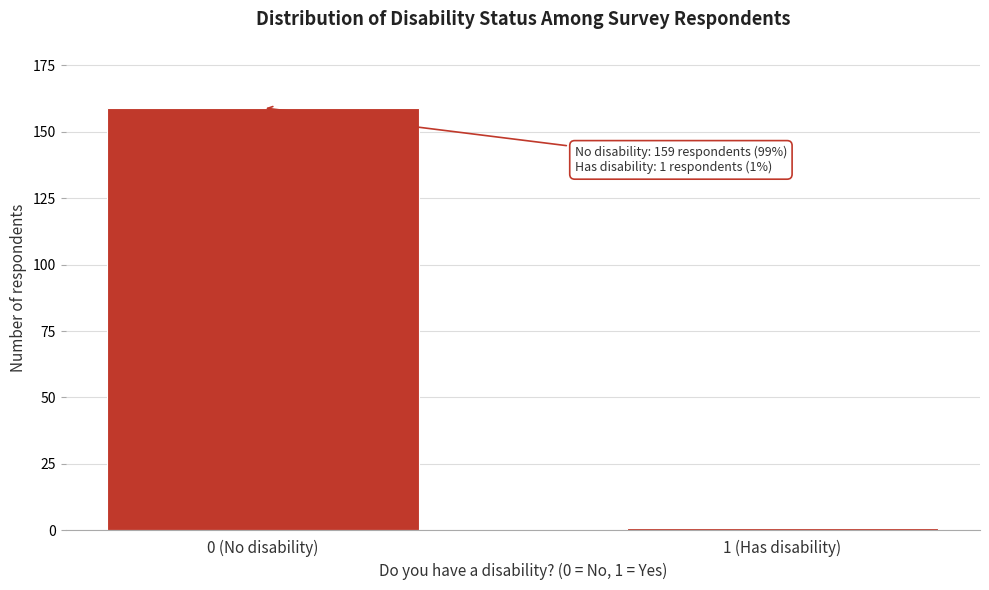

Reading left to right, what are all the values shown in this chart?

159	1